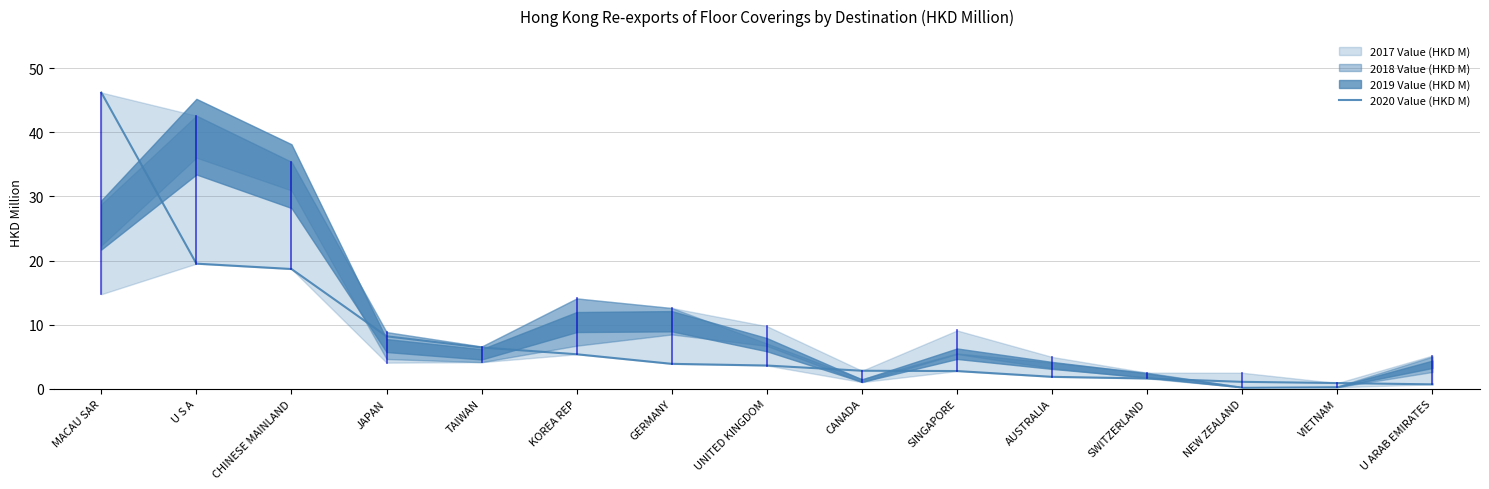

Is this an area chart (filled region under the line)?

No